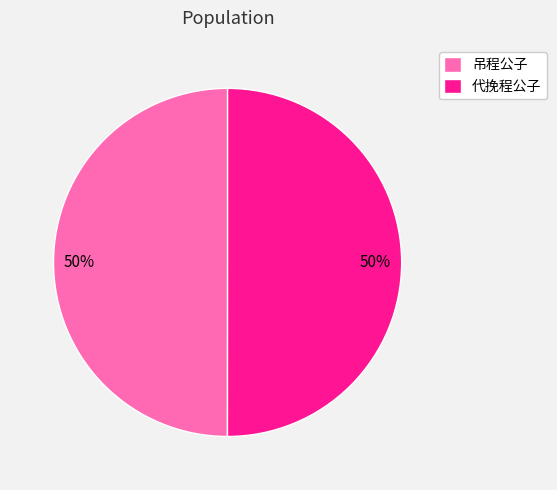

What percentage is the 代挽程公子 slice, to the nearest percent?

50%